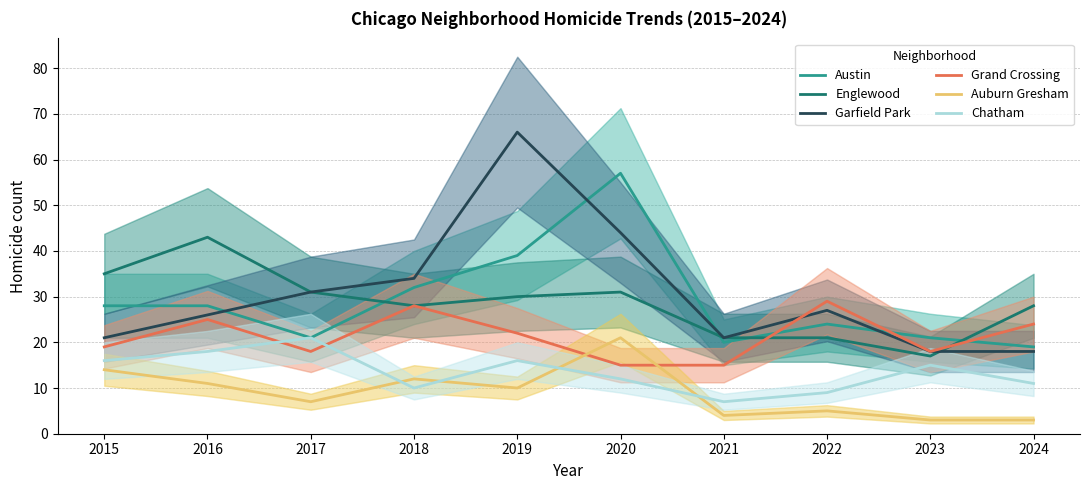

How many values in the Grand Crossing series are below 22?

5